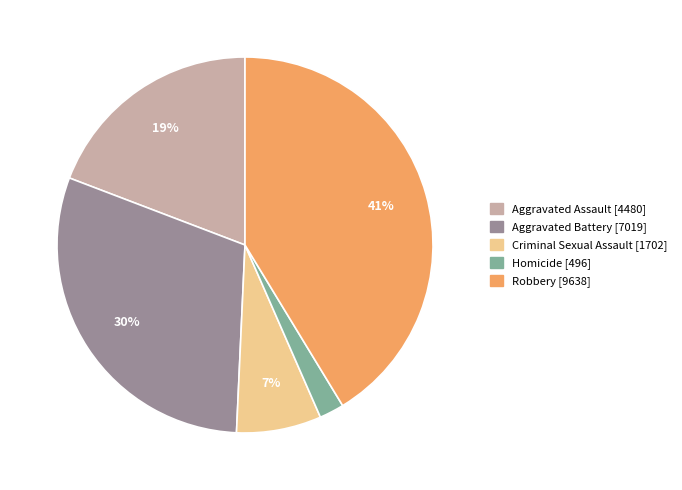

Is the sum of Robbery and Aggravated Battery greater than half?

Yes